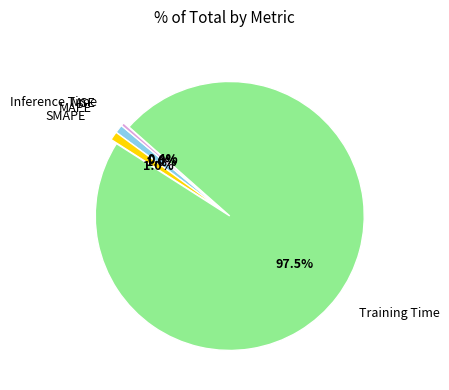

Is there any slice that represents more than half of the pie?

Yes